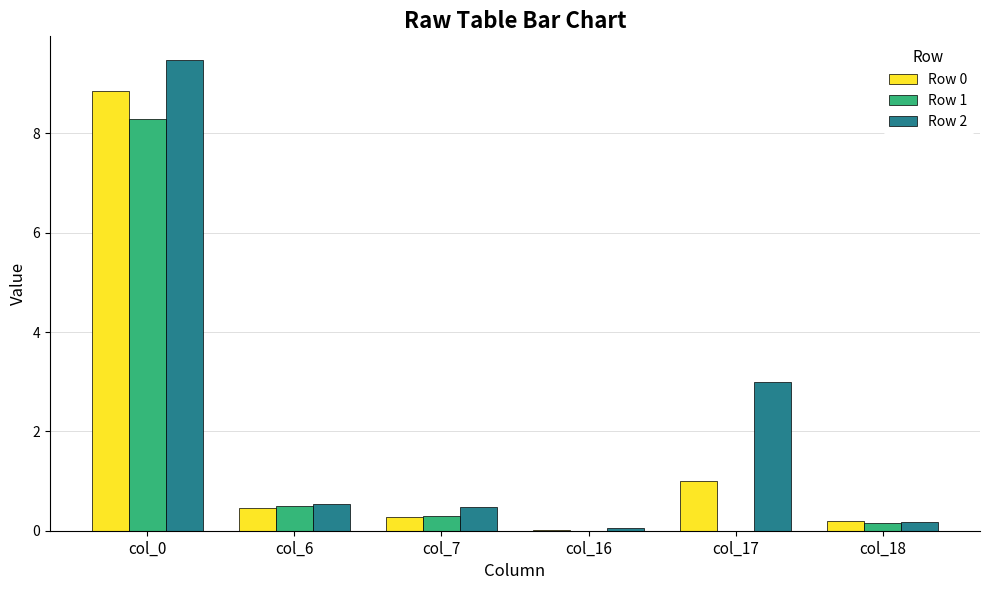

What is the total value across all series at col_0?

26.6